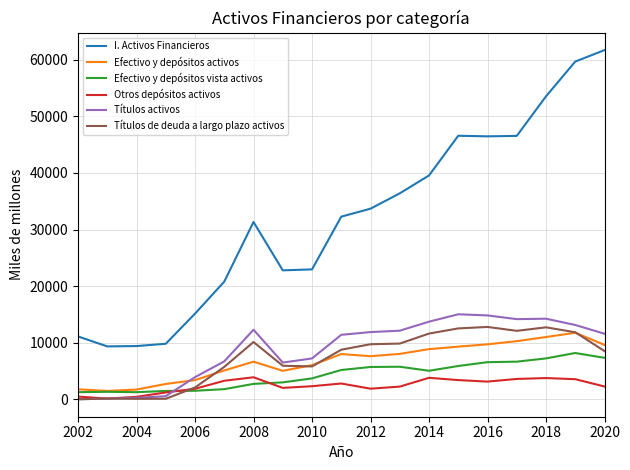

True or false: Títulos de deuda a largo plazo activos and I. Activos Financieros cross at least once.

False